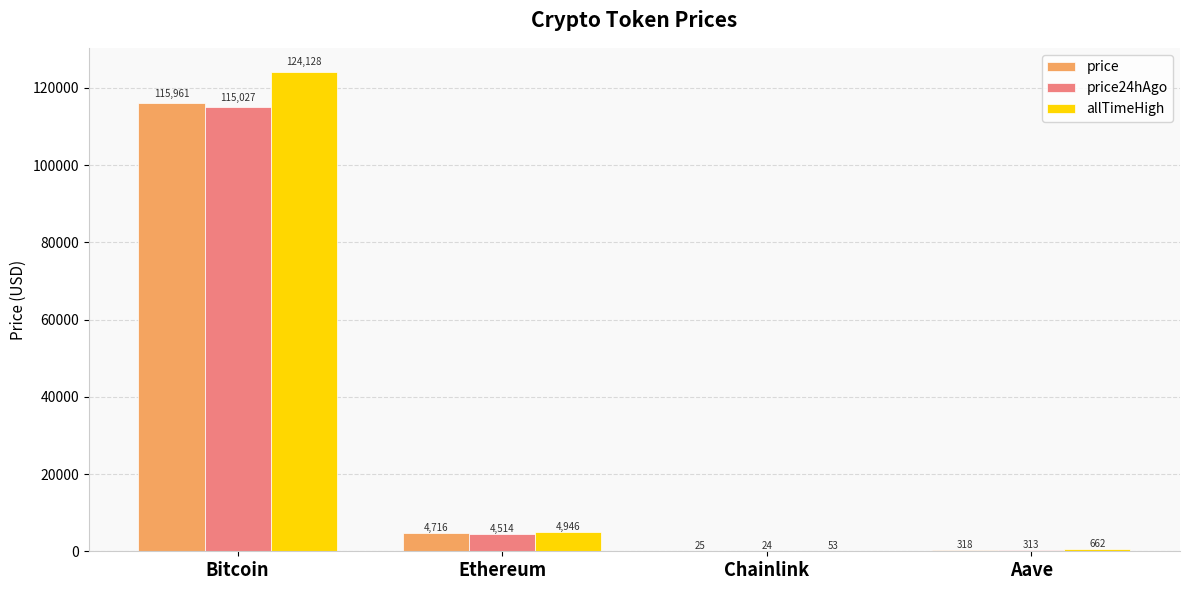

Which series changed the most between Bitcoin and Ethereum?

allTimeHigh